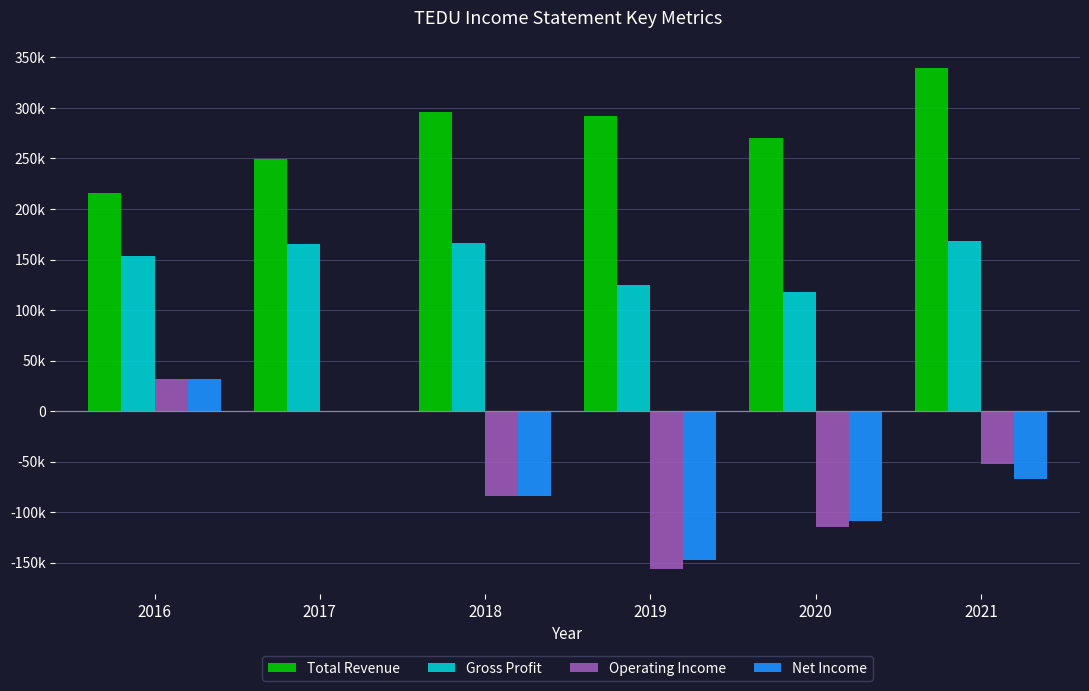

What is the sum of all Net Income values?

-375600